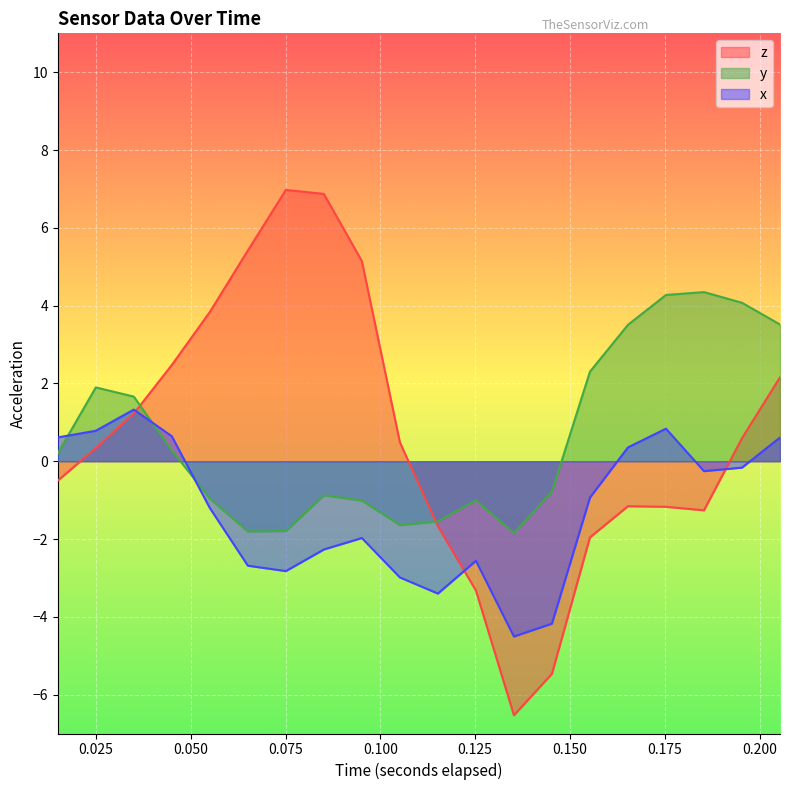

What position from the left is 0.024938232421875?

2